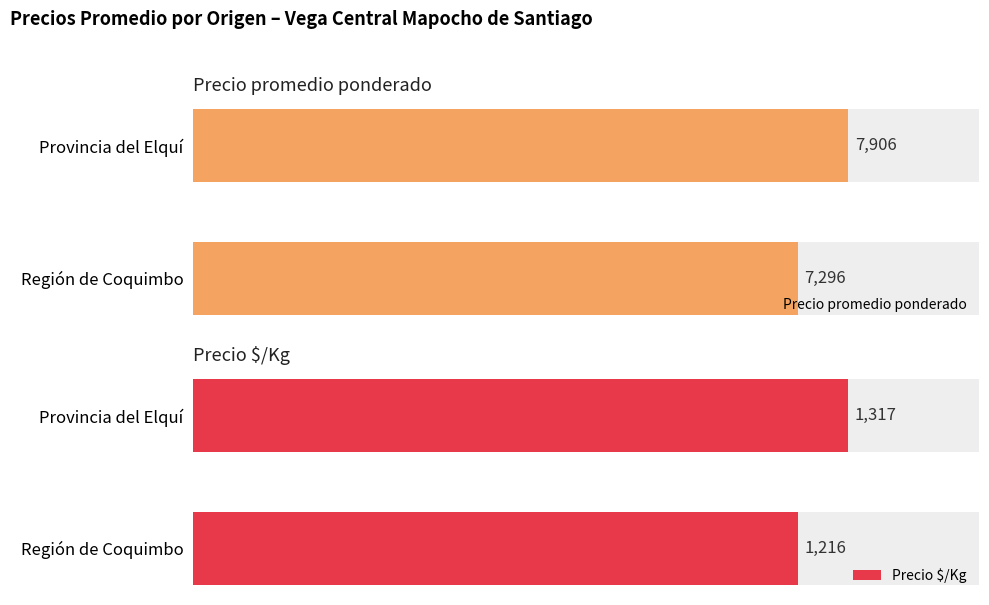

At which label does Precio promedio ponderado reach its minimum?

Región de Coquimbo